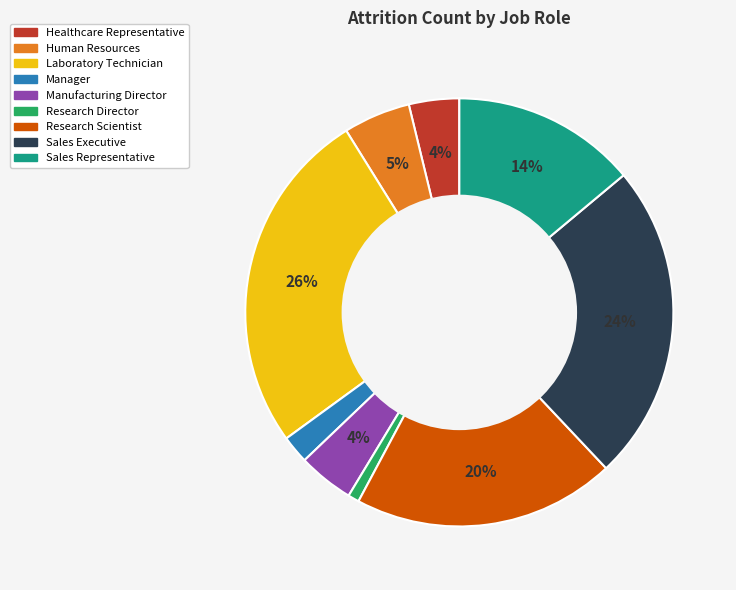

To the nearest percent, what portion does Laboratory Technician represent?

26%